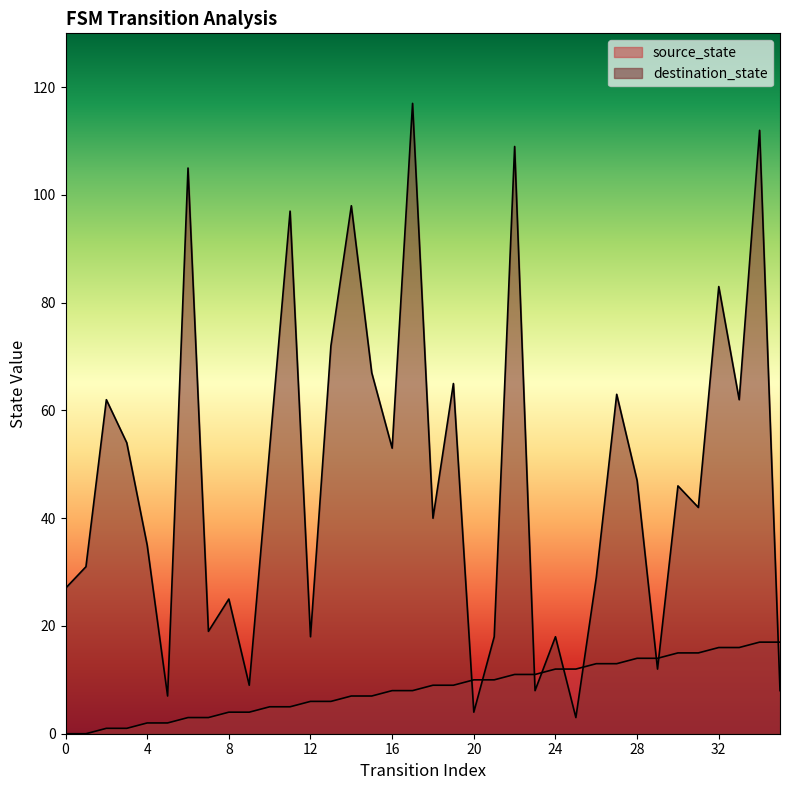

How many lines are shown in the chart?

2